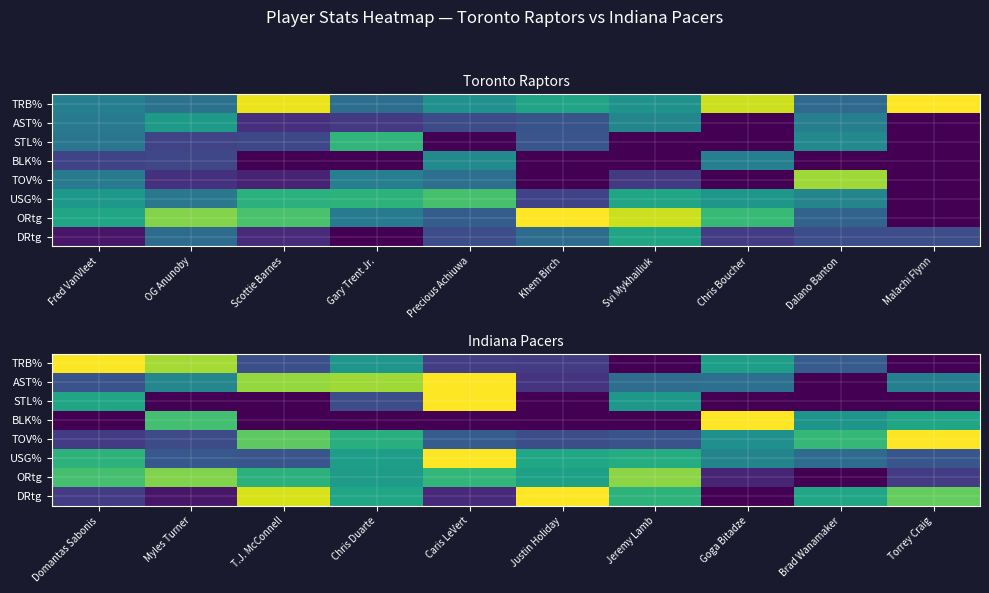

Which series has the largest total across all categories?

ORtg